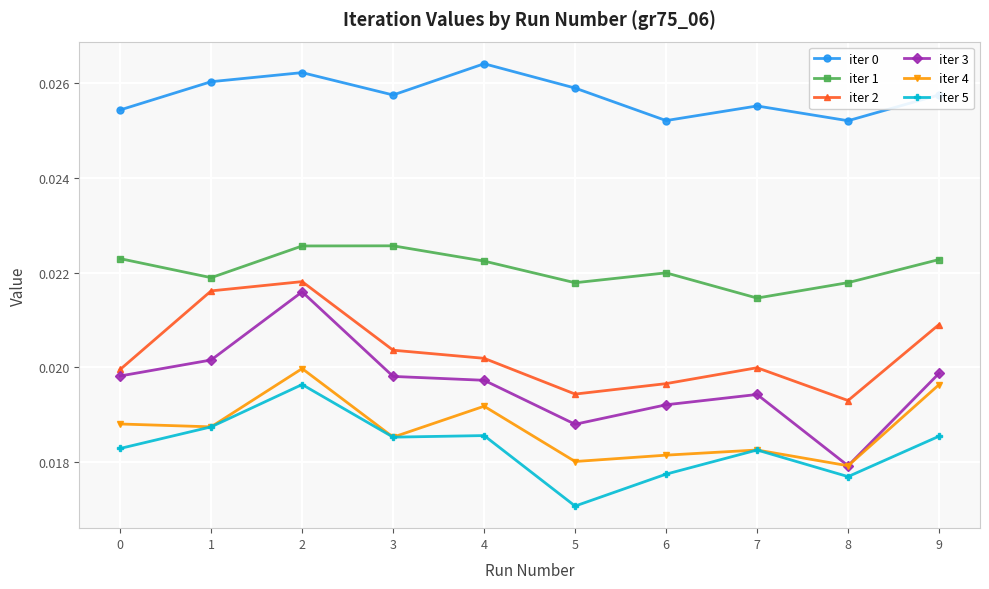

How many interior local peaks does the iter 1 series have?

2